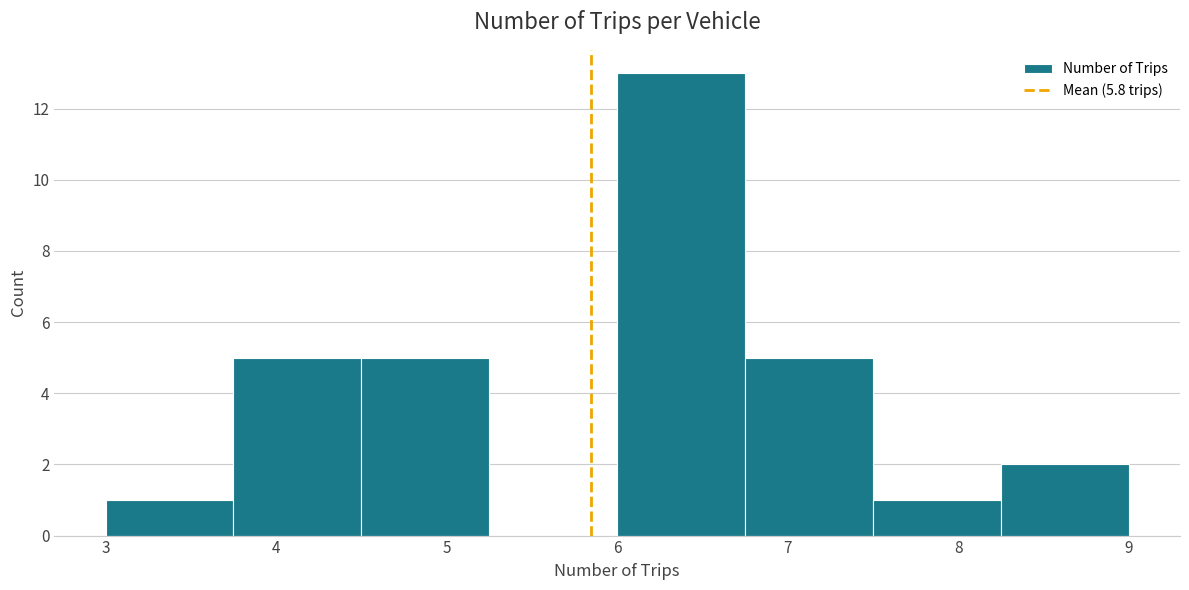

What is the height of the bar covering 6.00 to 6.75 on the x-axis? Neither the bar edges nor the heights are printed on the chart, so give them approximately, as read against the axes.

13